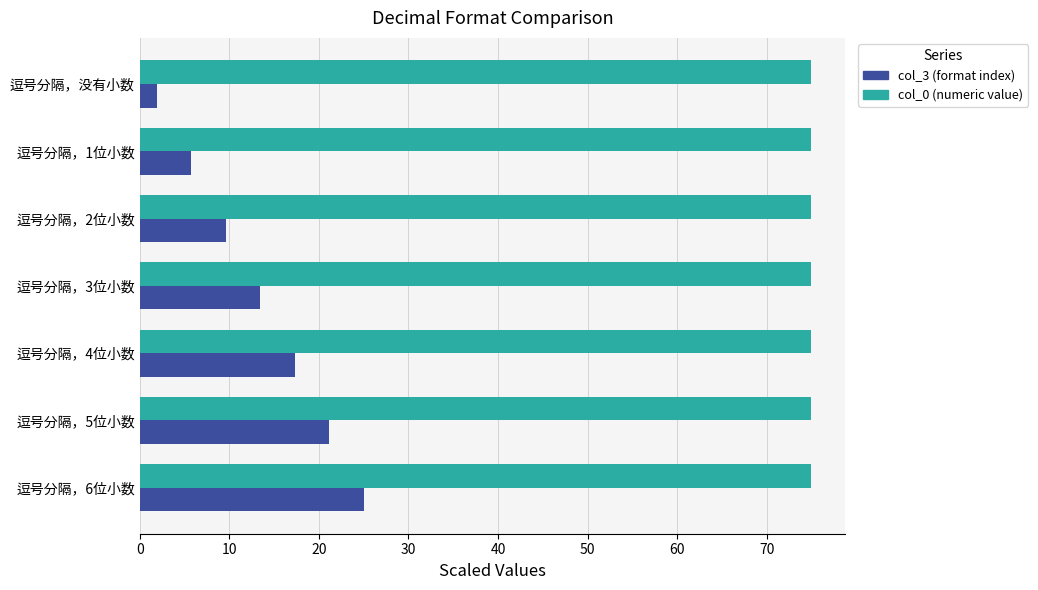

What is the greatest value displayed?

75.0